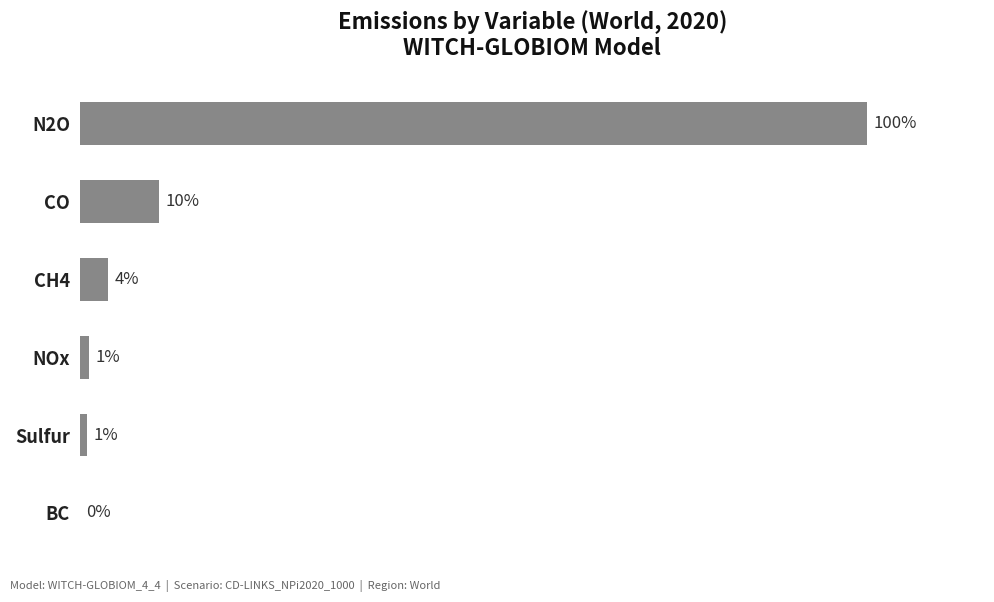

At which category does the chart reach its peak across all series?

N2O